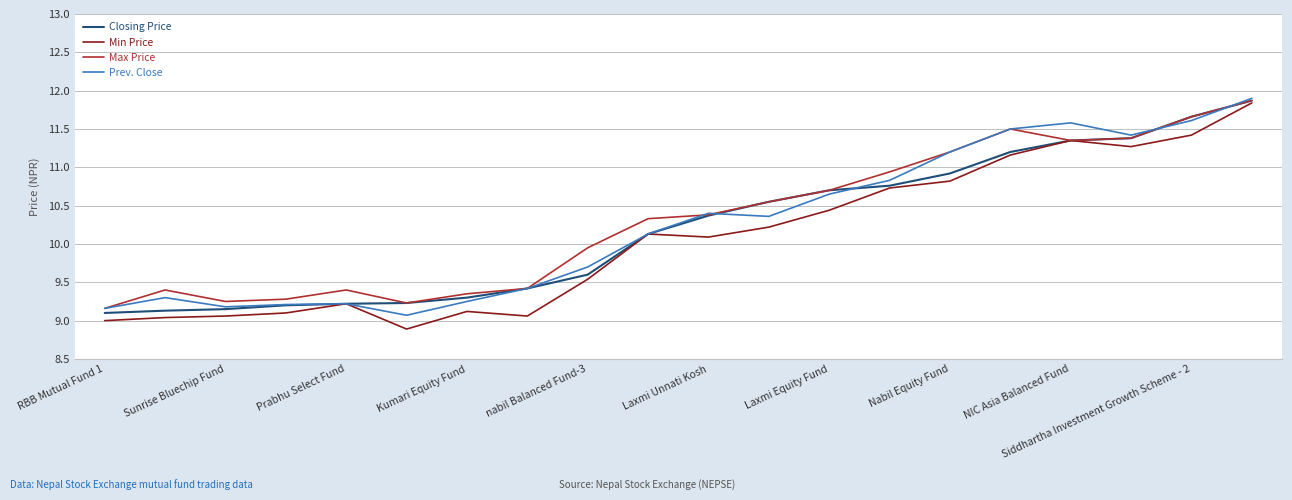

What is the maximum value shown in the chart?

11.9